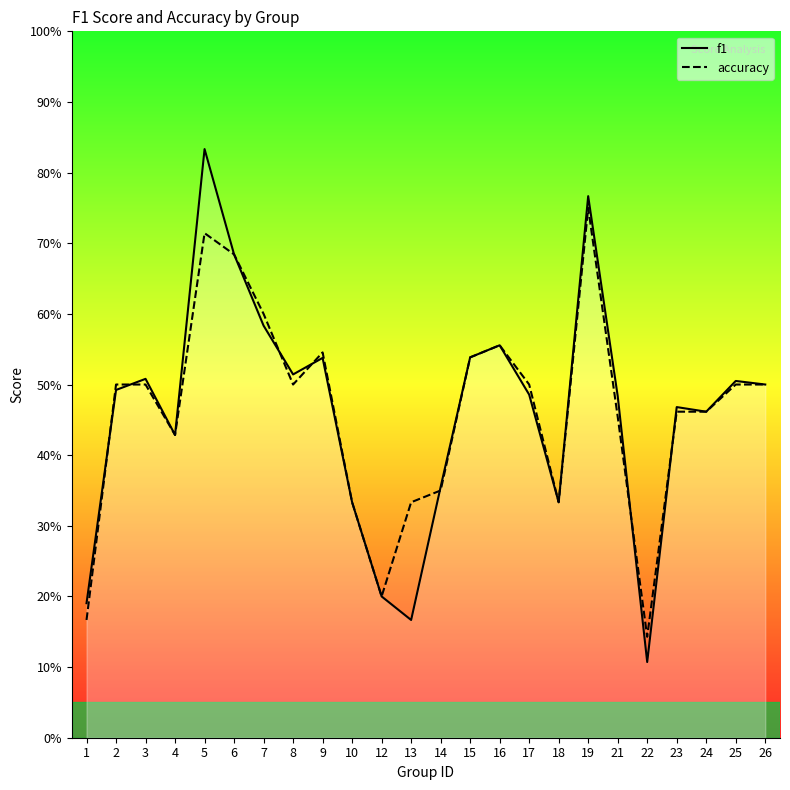

List the series in order of their overall mean, highest first.

accuracy, f1